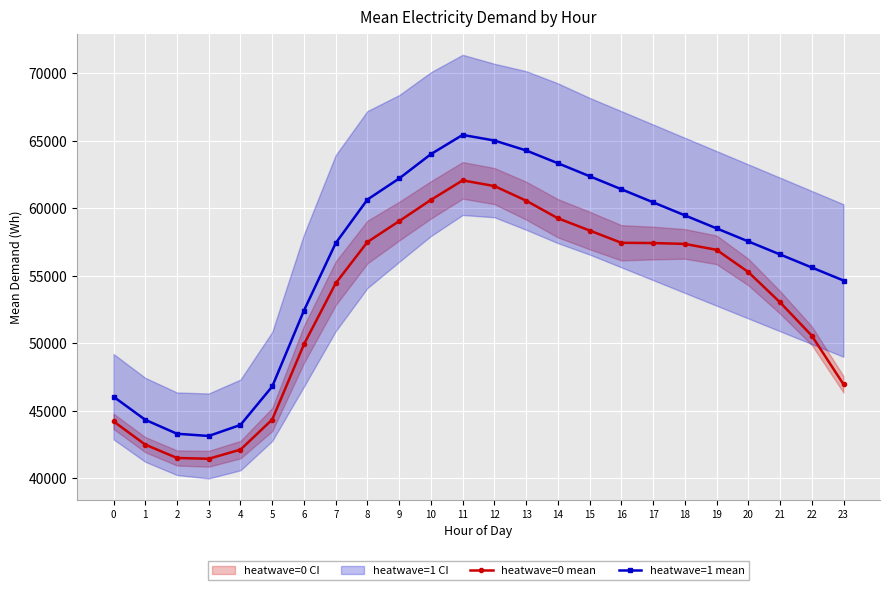

The heatwave=1 mean series shows 91073.5 at 11. True or false?

False